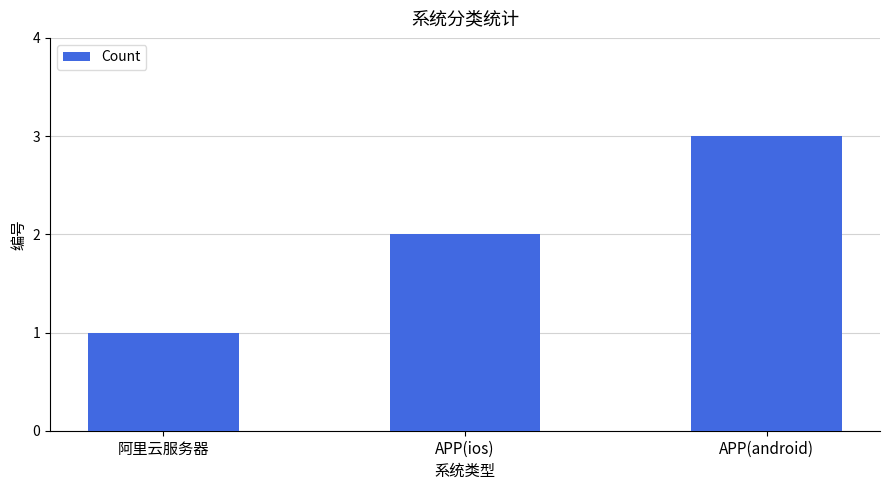

What is the maximum value shown in the chart?

3